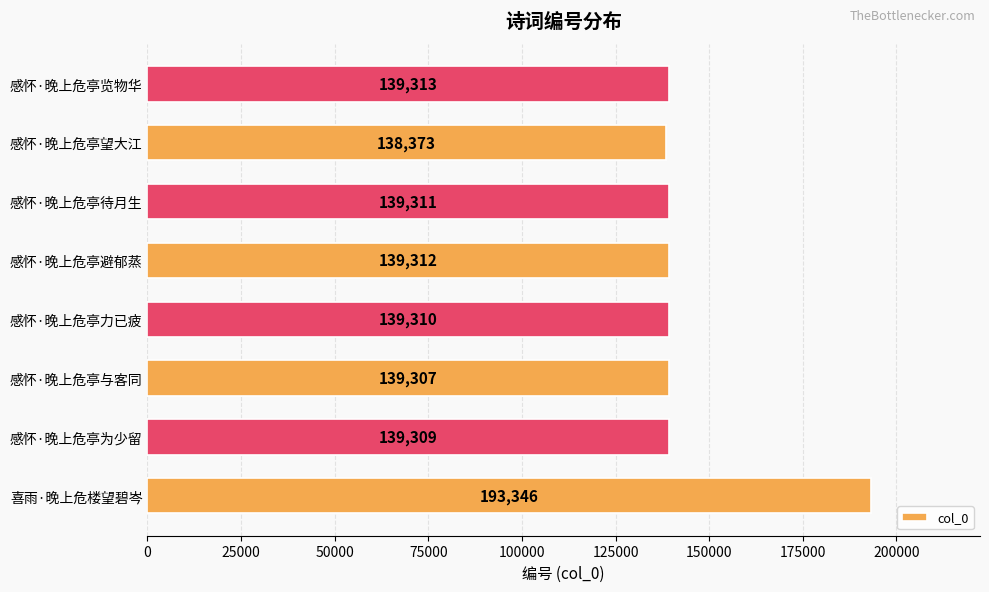

Is it true that the value at 感怀·晚上危亭力已疲 is 225673?

False